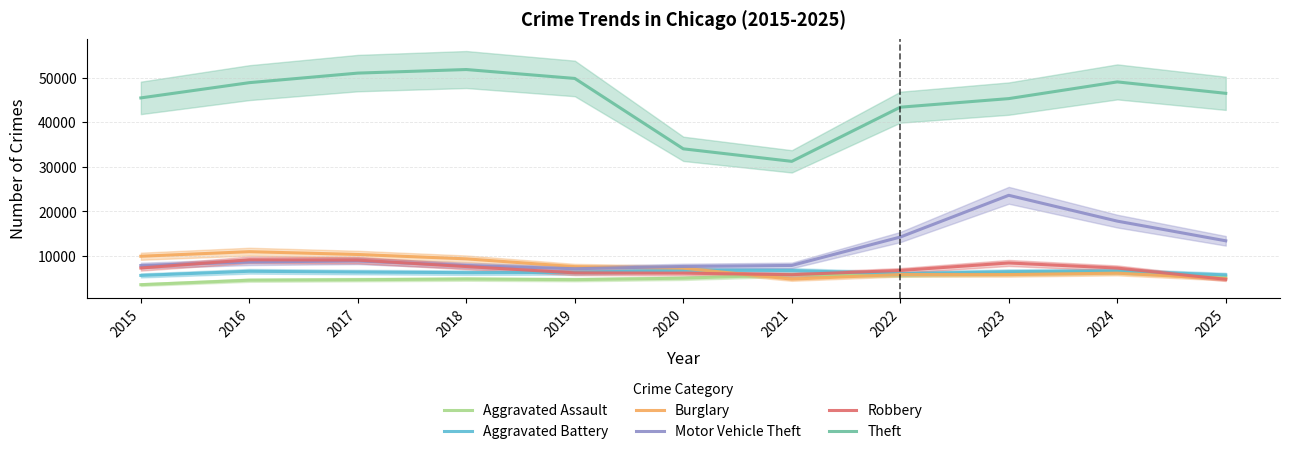

Where is Motor Vehicle Theft nearest to the value 15401?

2022